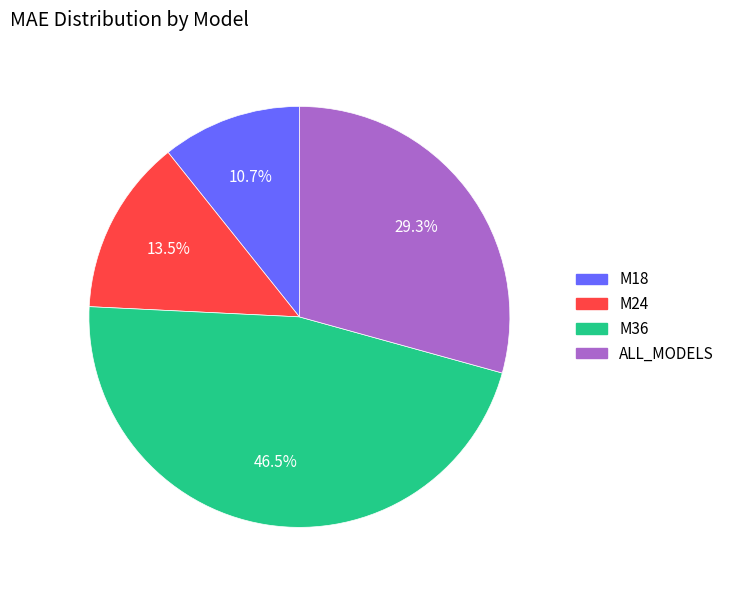

Which category has the biggest portion of the pie?

M36